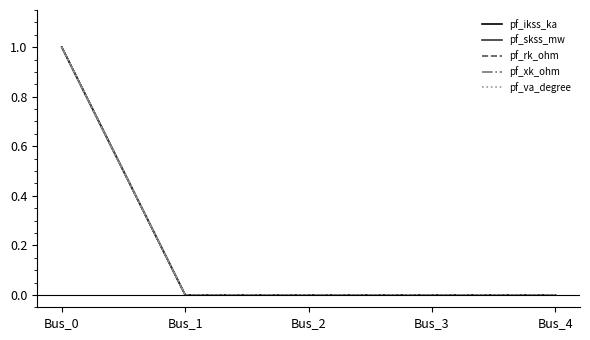

Does the chart have visible grid lines?

No